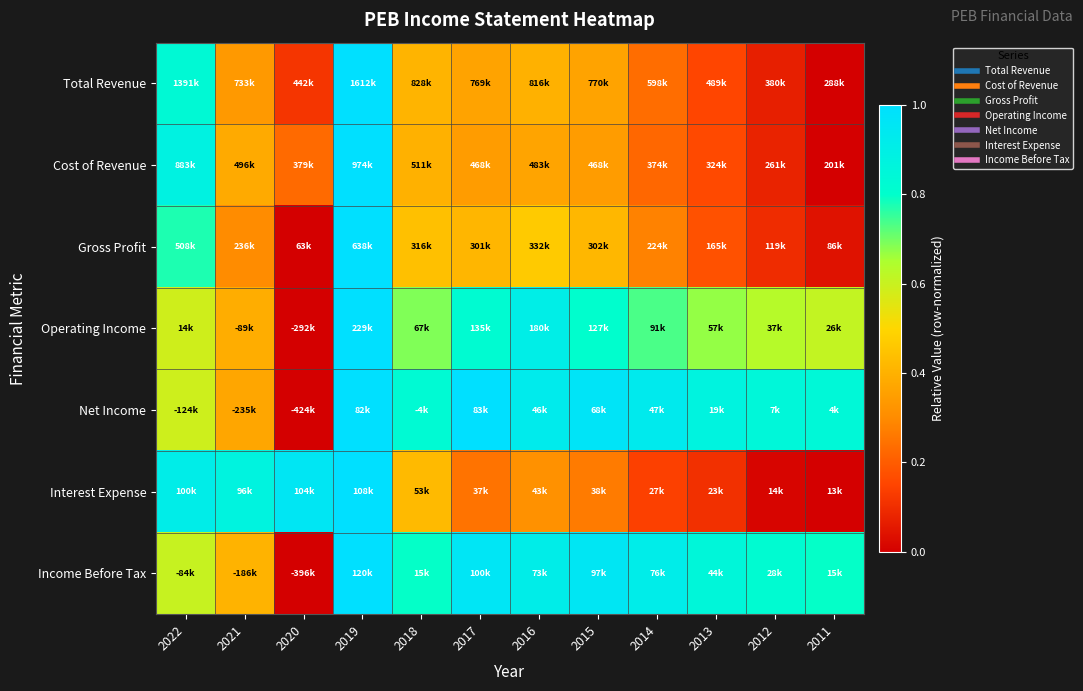

What is the difference between the highest and lowest values at 2022?

0.3